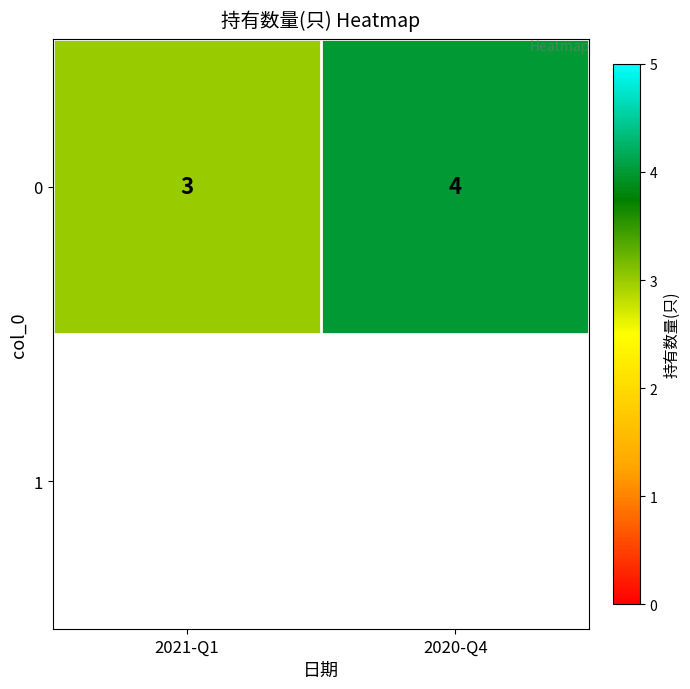

What is the average value?

4